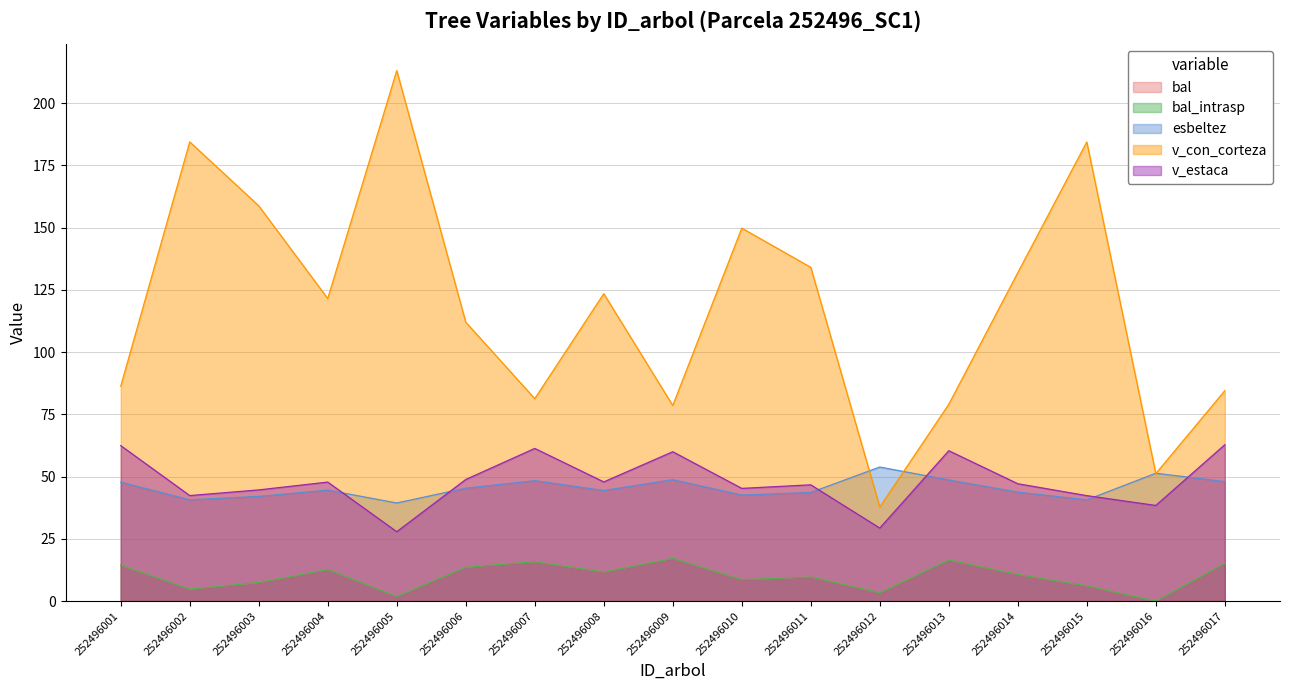

Reading right to left, list all the values displayed in this chart.

bal: 252496017=15.2	252496016=0.0	252496015=6.1	252496014=10.7	252496013=16.5	252496012=3.4	252496011=9.7	252496010=8.6	252496009=17.2	252496008=11.7	252496007=15.9	252496006=13.6	252496005=1.9	252496004=12.7	252496003=7.5	252496002=4.8	252496001=14.5
bal_intrasp: 252496017=15.2	252496016=0.0	252496015=6.1	252496014=10.7	252496013=16.5	252496012=3.4	252496011=9.7	252496010=8.6	252496009=17.2	252496008=11.7	252496007=15.9	252496006=13.6	252496005=1.9	252496004=12.7	252496003=7.5	252496002=4.8	252496001=14.5
esbeltez: 252496017=48.0	252496016=51.4	252496015=40.7	252496014=43.8	252496013=48.7	252496012=53.9	252496011=43.6	252496010=42.6	252496009=48.8	252496008=44.4	252496007=48.4	252496006=45.4	252496005=39.4	252496004=44.6	252496003=42.1	252496002=40.7	252496001=47.8
v_con_corteza: 252496017=84.5	252496016=51.2	252496015=184.4	252496014=131.9	252496013=79.1	252496012=37.8	252496011=134.1	252496010=149.8	252496009=78.6	252496008=123.5	252496007=81.3	252496006=112.0	252496005=213.1	252496004=121.5	252496003=158.8	252496002=184.4	252496001=86.3
v_estaca: 252496017=62.8	252496016=38.4	252496015=42.4	252496014=47.1	252496013=60.4	252496012=29.4	252496011=46.7	252496010=45.3	252496009=60.0	252496008=47.9	252496007=61.3	252496006=48.9	252496005=27.9	252496004=47.8	252496003=44.7	252496002=42.4	252496001=62.5